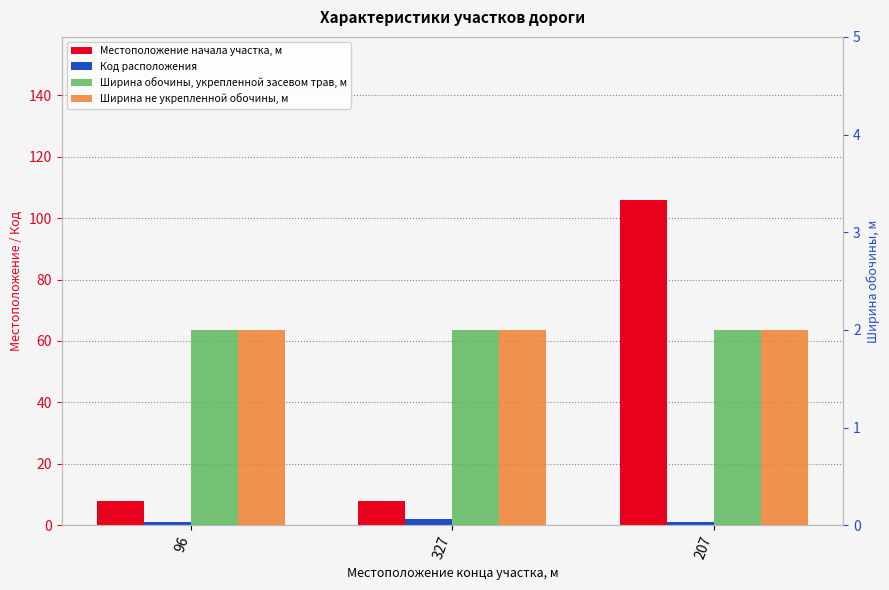

Is it true that Местоположение начала участка, м equals 12 at 96?

False